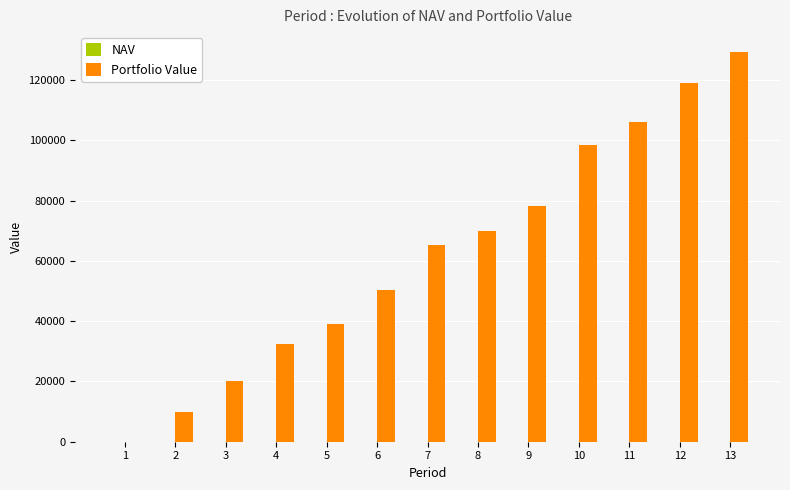

What is the highest value of the Portfolio Value series?

129414.2